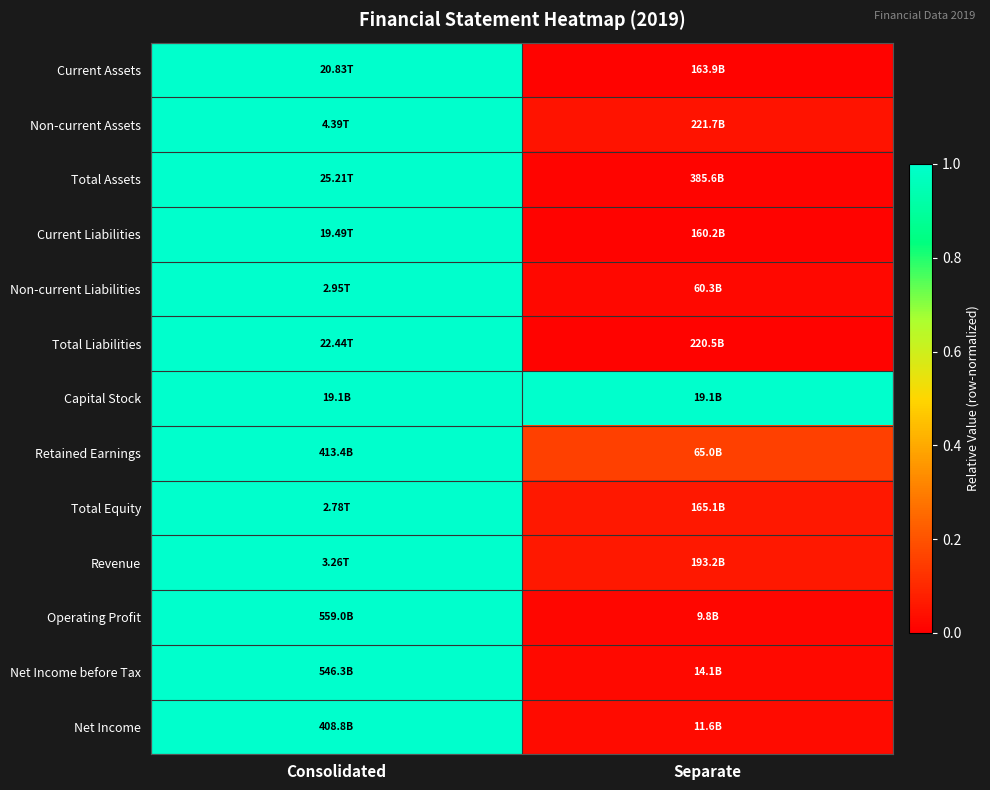

Reading left to right, transcribe all the data shown in this chart.

Current Assets: Consolidated=1.0	Separate=0.0
Non-current Assets: Consolidated=1.0	Separate=0.1
Total Assets: Consolidated=1.0	Separate=0.0
Current Liabilities: Consolidated=1.0	Separate=0.0
Non-current Liabilities: Consolidated=1.0	Separate=0.0
Total Liabilities: Consolidated=1.0	Separate=0.0
Capital Stock: Consolidated=1.0	Separate=1.0
Retained Earnings: Consolidated=1.0	Separate=0.2
Total Equity: Consolidated=1.0	Separate=0.1
Revenue: Consolidated=1.0	Separate=0.1
Operating Profit: Consolidated=1.0	Separate=0.0
Net Income before Tax: Consolidated=1.0	Separate=0.0
Net Income: Consolidated=1.0	Separate=0.0